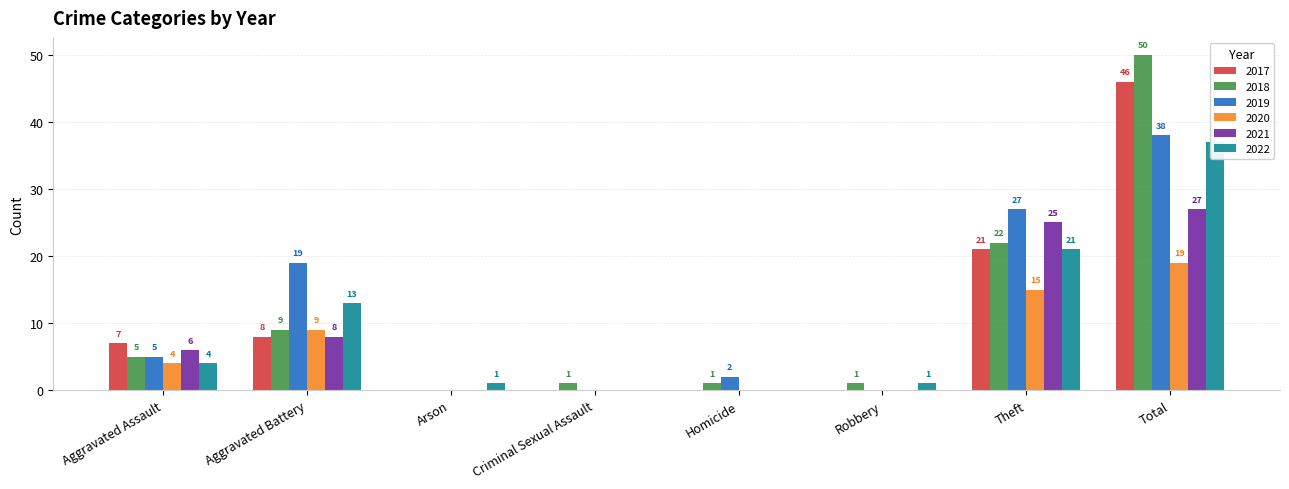

What are all the series names shown in the legend?

2017, 2018, 2019, 2020, 2021, 2022